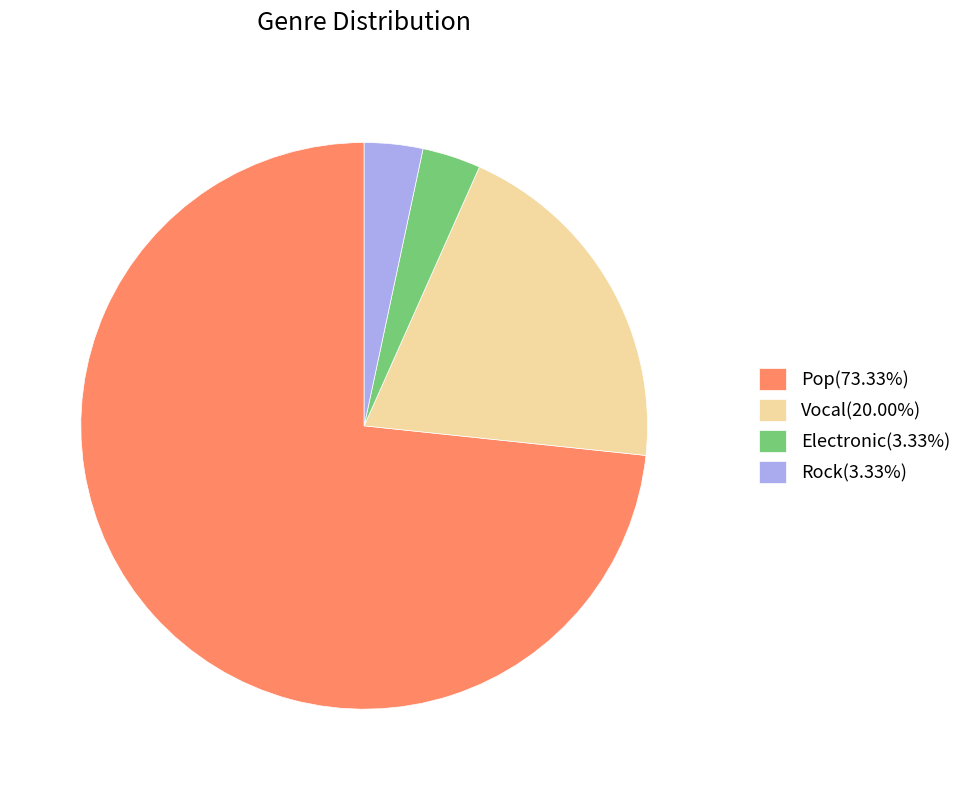

How many slices are in this pie chart?

4